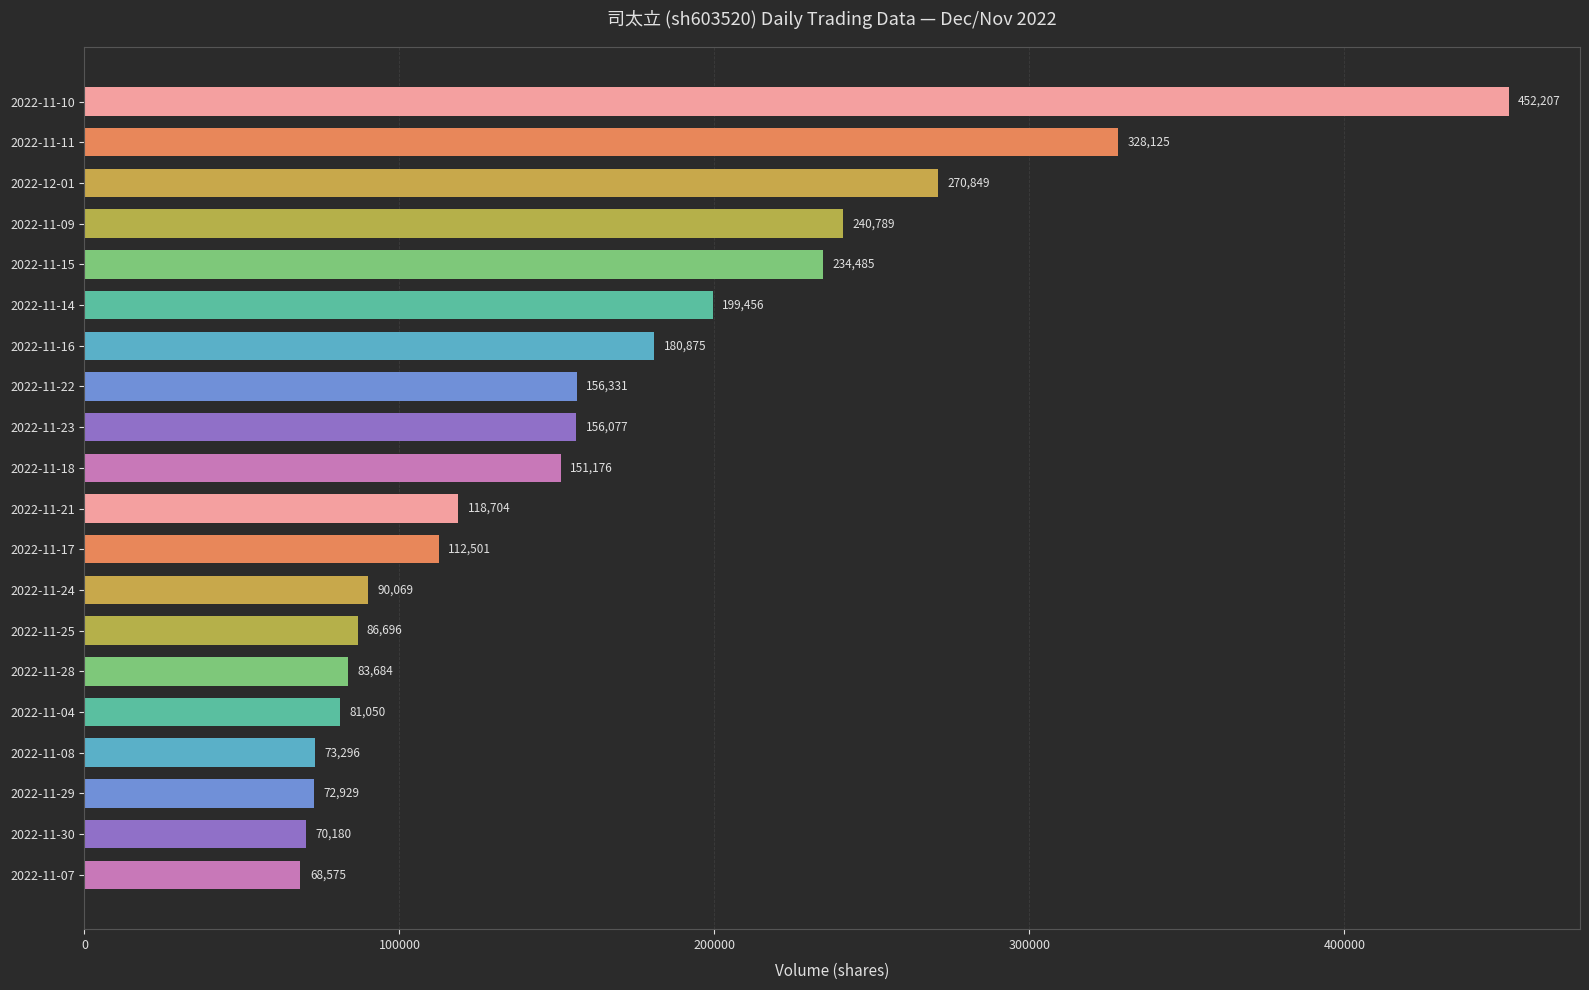

What is the difference between the values at 2022-11-22 and 2022-11-08?

83035